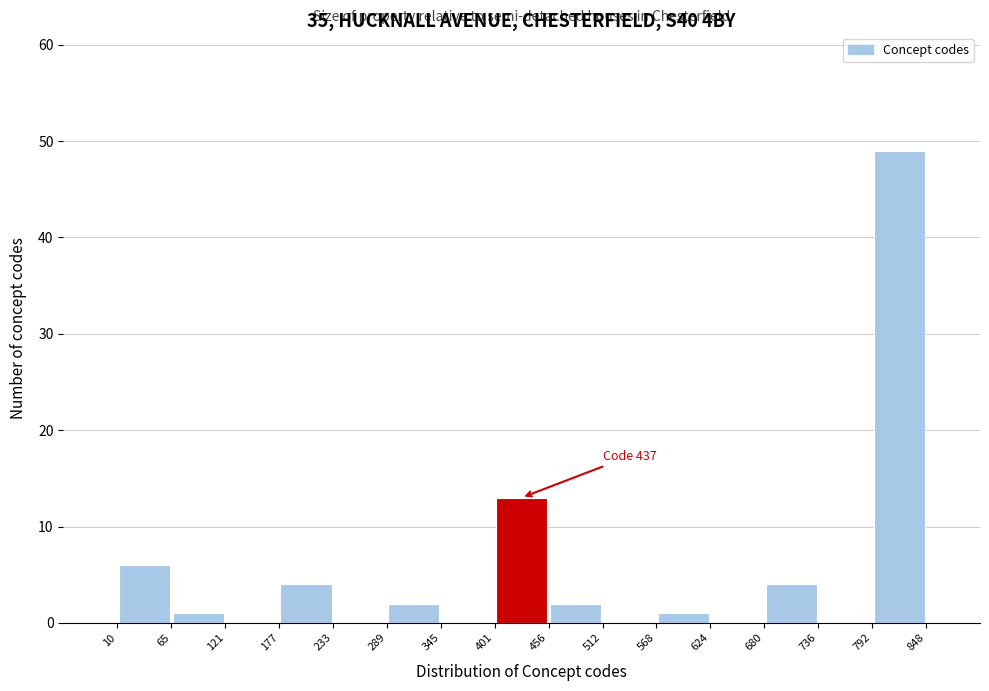

Over which range of the x-axis is the bar tallest?

792 to 848